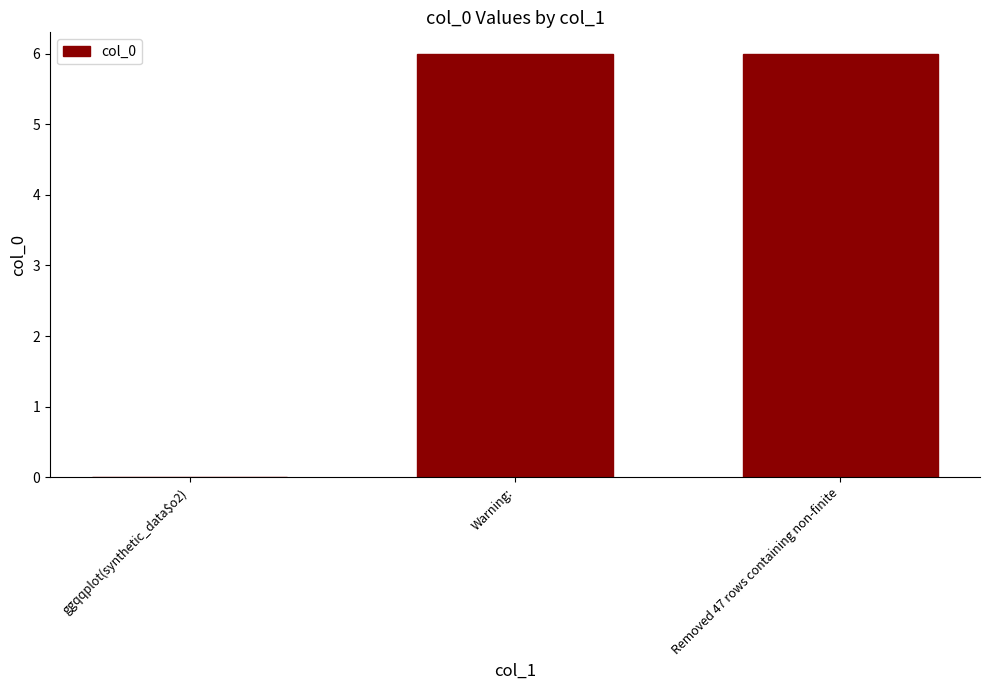

The value at Removed 47 rows containing non-finite is 6. True or false?

True